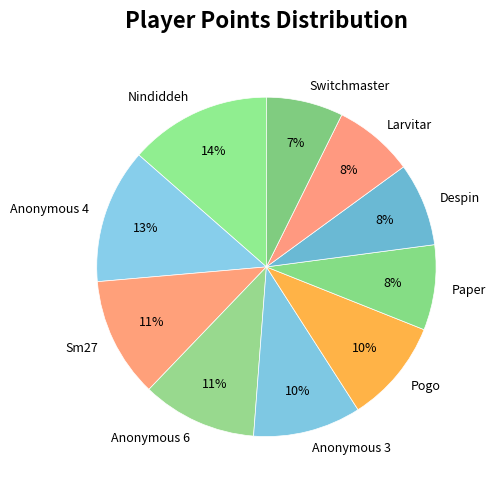

Which has a higher value, Anonymous 4 or Pogo?

Anonymous 4